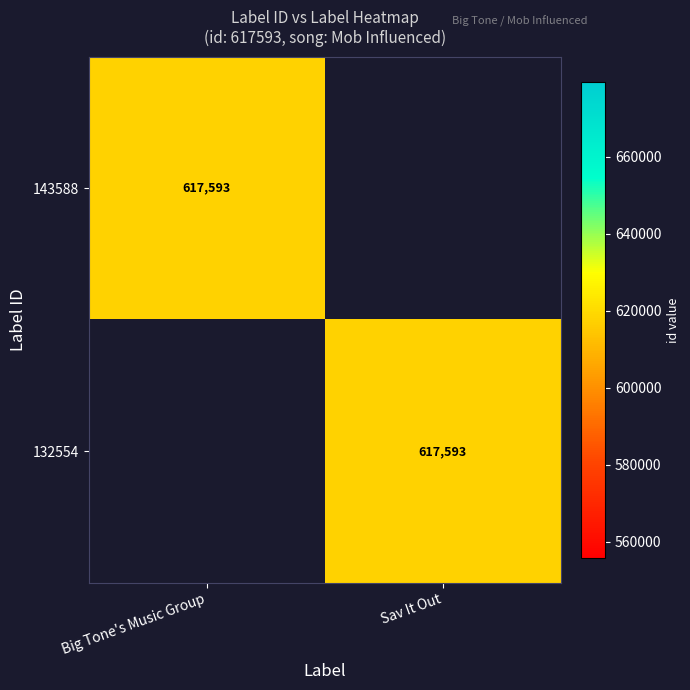

How many categories are shown in the chart?

2